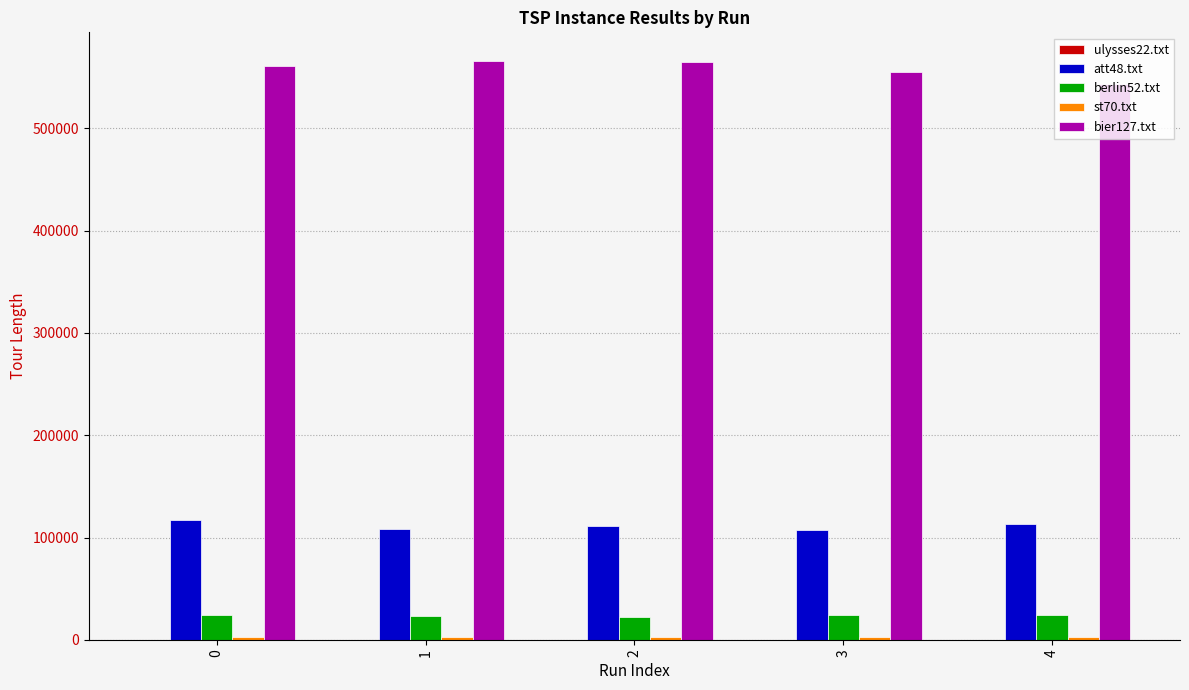

Which series has the largest total across all categories?

bier127.txt